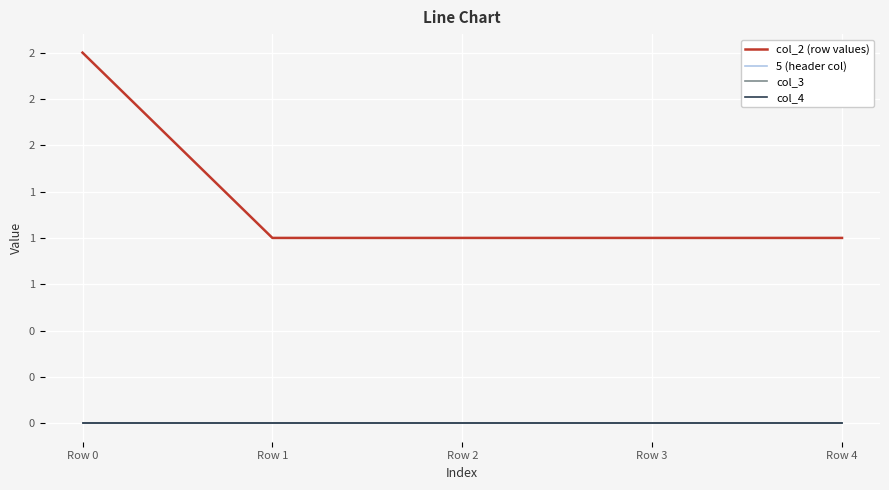

Is this an area chart (filled region under the line)?

No